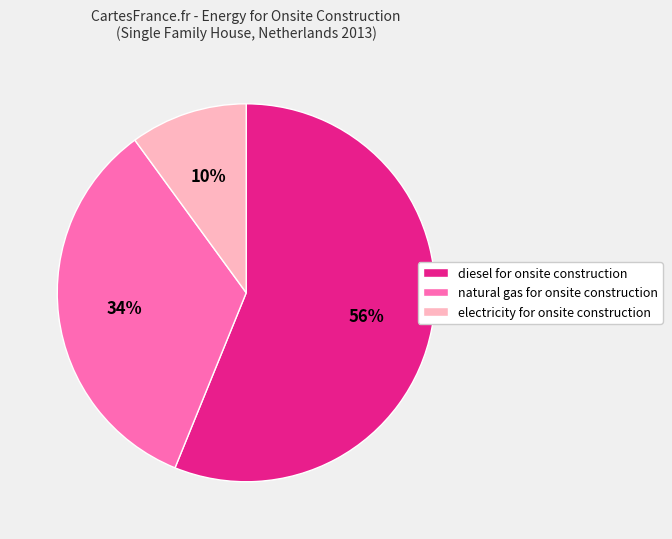

Which has a higher value, diesel for onsite construction or electricity for onsite construction?

diesel for onsite construction